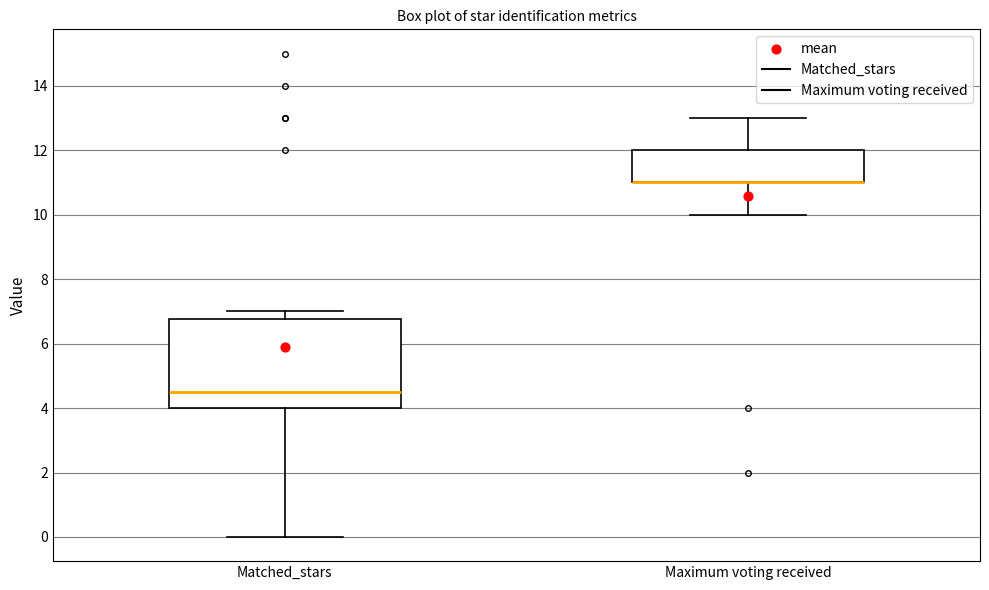

Reading left to right, transcribe this box plot: for each box, give where its median line is, the range the box spans, and where its two whiskers end, as read against the y-axis. The values are not printed on the chart, so give them approximately, as read against the axis.

Matched_stars: median 4.6, box 4.0 to 6.8, whiskers 0.0 to 7.0
Maximum voting received: median 11.0 (drawn on the box's lower edge), box 11.0 to 12.0, whiskers 10.0 to 13.0